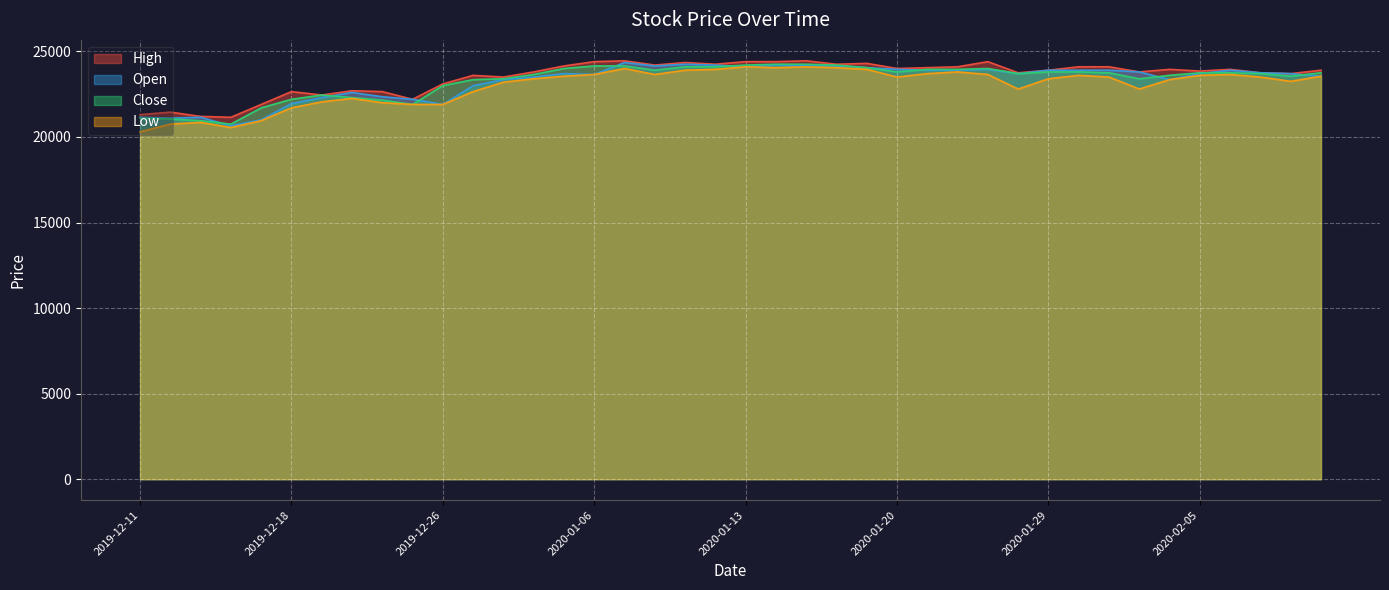

What is the difference between the High values at 2019-12-26 and 2020-01-30?

1000